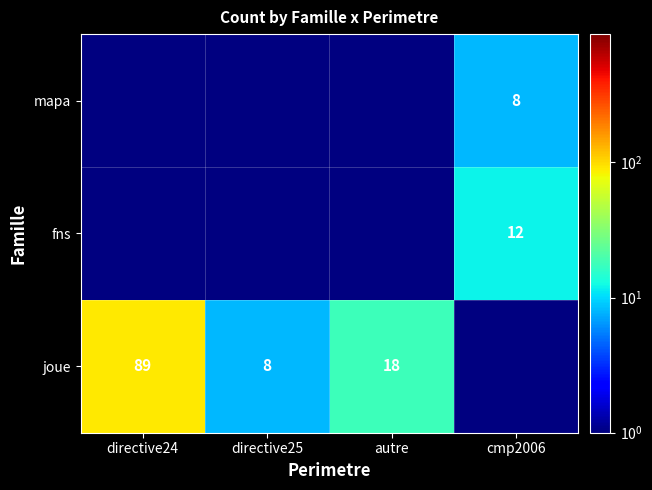

What is the difference between the joue values at directive24 and autre?

71.0